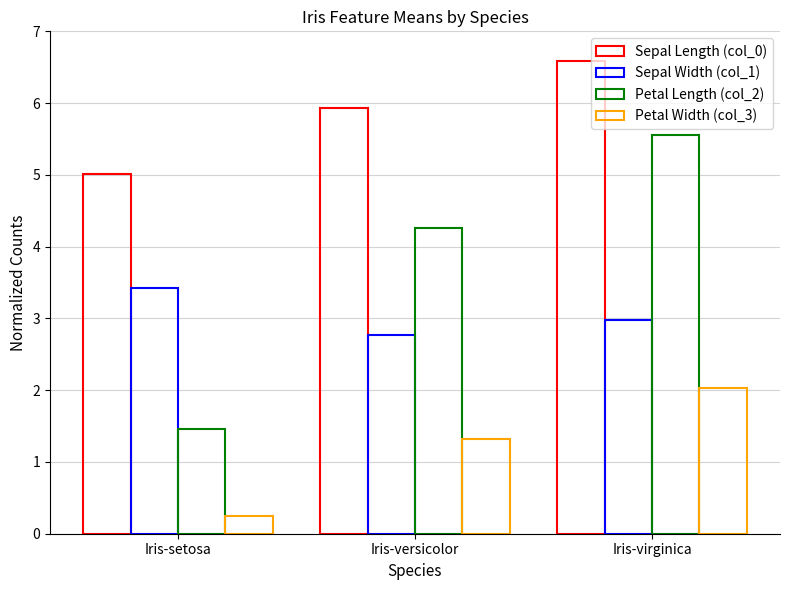

What is the total value across all series at Iris-virginica?

17.1